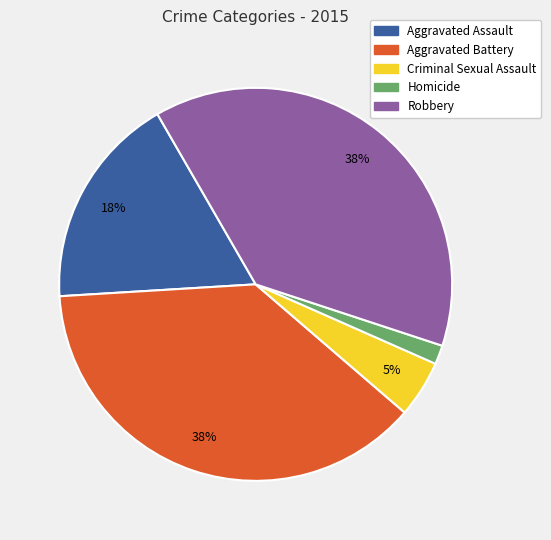

What is the smallest slice in the pie chart?

Homicide